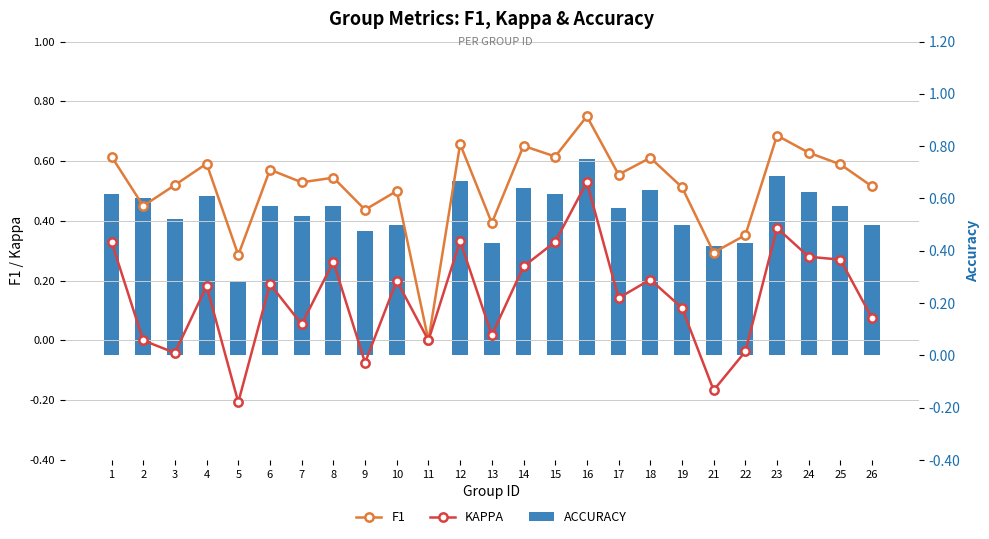

What is the sum of the KAPPA values at 22 and 21?

-0.2